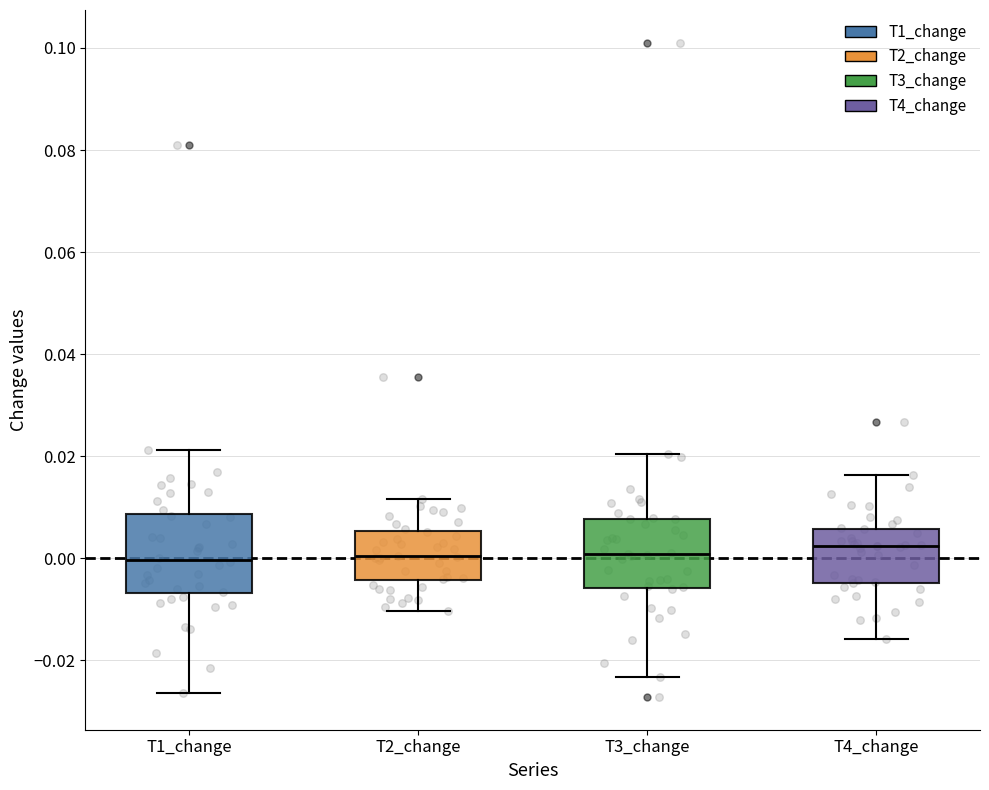

Reading left to right, transcribe this box plot: for each box, give where its median line is, the range the box spans, and where its two whiskers end, as read against the y-axis. The values are not printed on the chart, so give them approximately, as read against the axis.

T1_change: median 0.000, box -0.006 to 0.008, whiskers -0.026 to 0.022
T2_change: median 0.000, box -0.004 to 0.006, whiskers -0.010 to 0.012
T3_change: median 0.000, box -0.006 to 0.008, whiskers -0.024 to 0.020
T4_change: median 0.002, box -0.004 to 0.006, whiskers -0.016 to 0.016